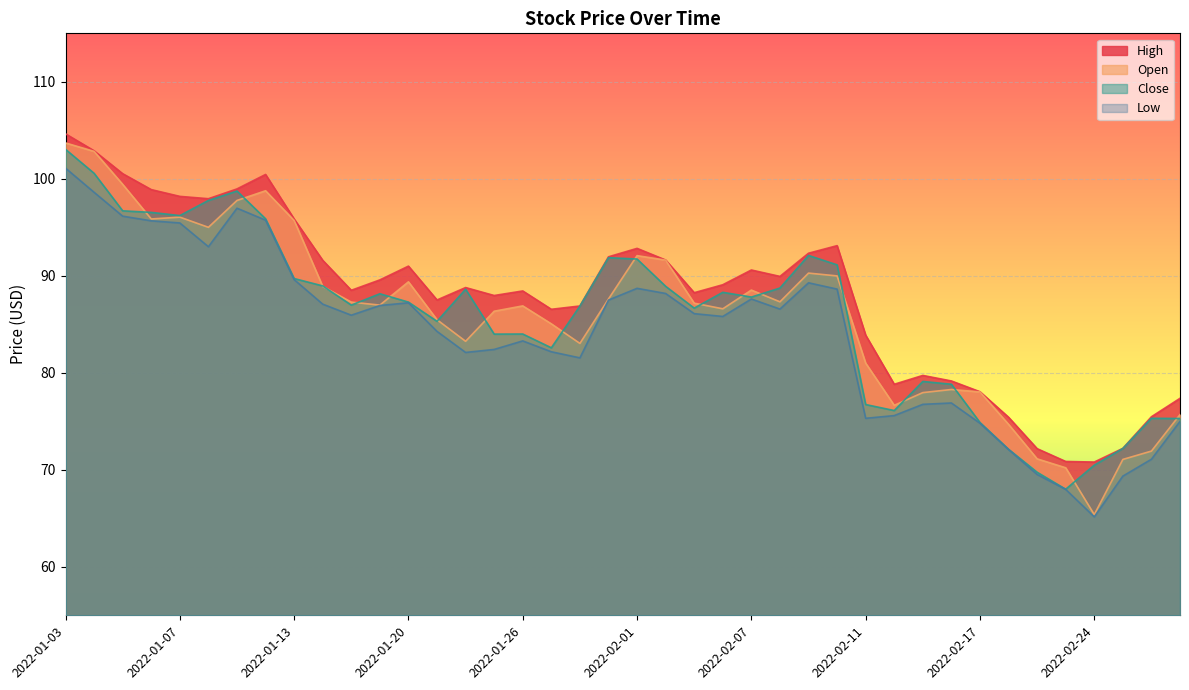

True or false: Low has more than 0 points higher than both neighbors.

True